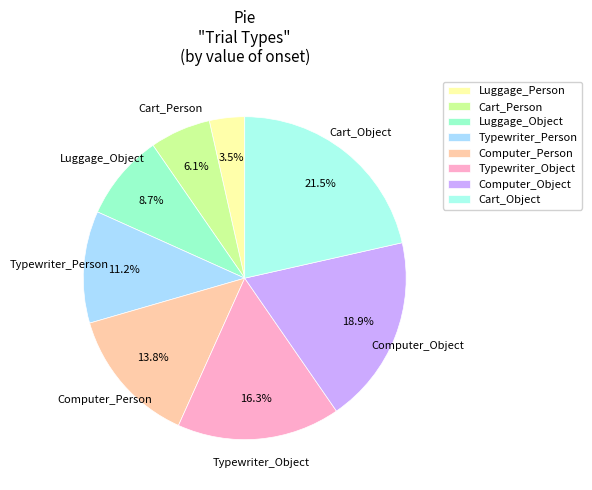

How many segments does this pie chart have?

8